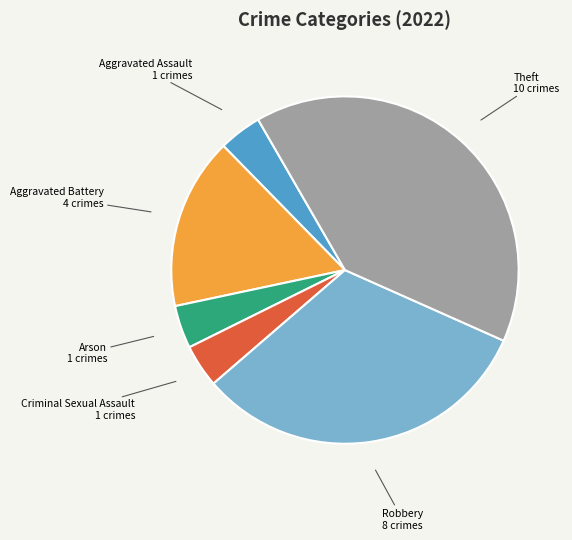

Does any single category account for the majority?

No